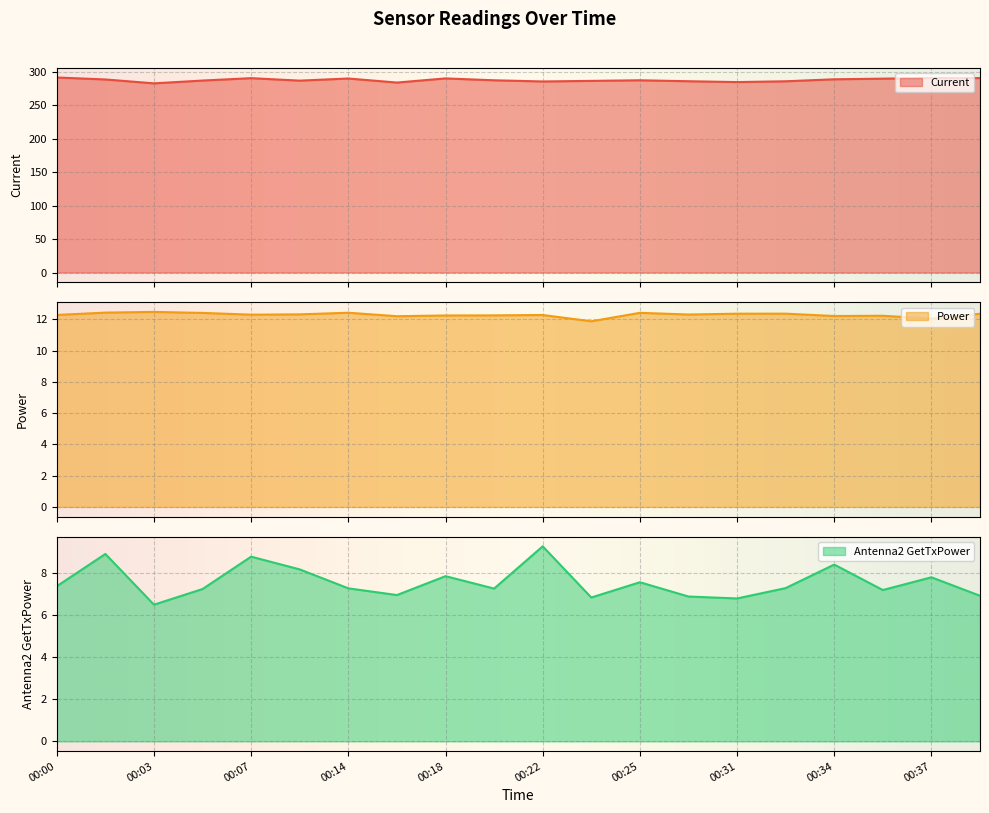

Reading left to right, transcribe all the data shown in this chart.

Current: 00:00=291.2	00:02=288.3	00:03=282.5	00:05=286.6	00:07=290.2	00:08=286.5	00:14=289.7	00:16=283.6	00:18=289.8	00:21=287.0	00:22=285.3	00:24=286.1	00:25=287.0	00:27=285.6	00:31=284.4	00:33=285.5	00:34=288.5	00:36=289.5	00:37=290.4	00:39=290.3
Power: 00:00=12.3	00:02=12.4	00:03=12.5	00:05=12.4	00:07=12.3	00:08=12.3	00:14=12.4	00:16=12.2	00:18=12.3	00:21=12.3	00:22=12.3	00:24=11.9	00:25=12.4	00:27=12.3	00:31=12.4	00:33=12.4	00:34=12.2	00:36=12.2	00:37=12.1	00:39=12.4
Antenna2 GetTxPower: 00:00=7.4	00:02=8.9	00:03=6.5	00:05=7.2	00:07=8.8	00:08=8.2	00:14=7.3	00:16=7.0	00:18=7.8	00:21=7.3	00:22=9.3	00:24=6.8	00:25=7.6	00:27=6.9	00:31=6.8	00:33=7.3	00:34=8.4	00:36=7.2	00:37=7.8	00:39=6.9